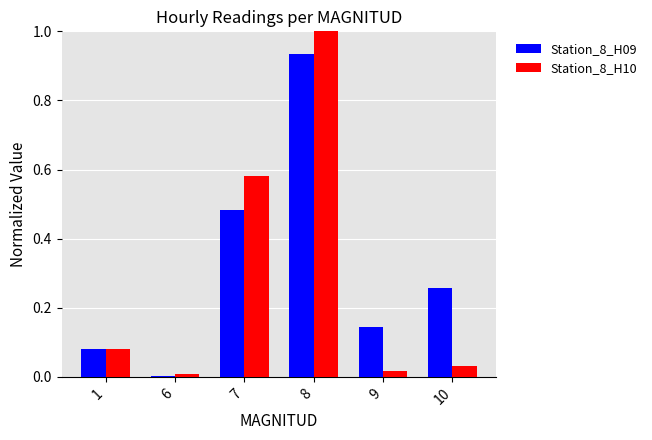

Rank the series by their average value, from highest to lowest.

Station_8_H09, Station_8_H10